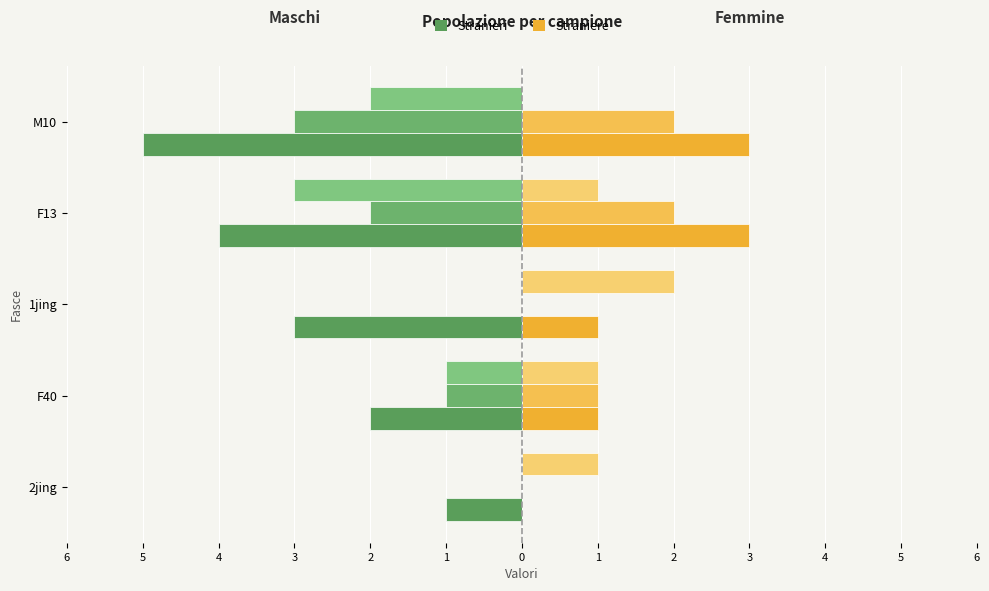

How many groups of bars are there?

5